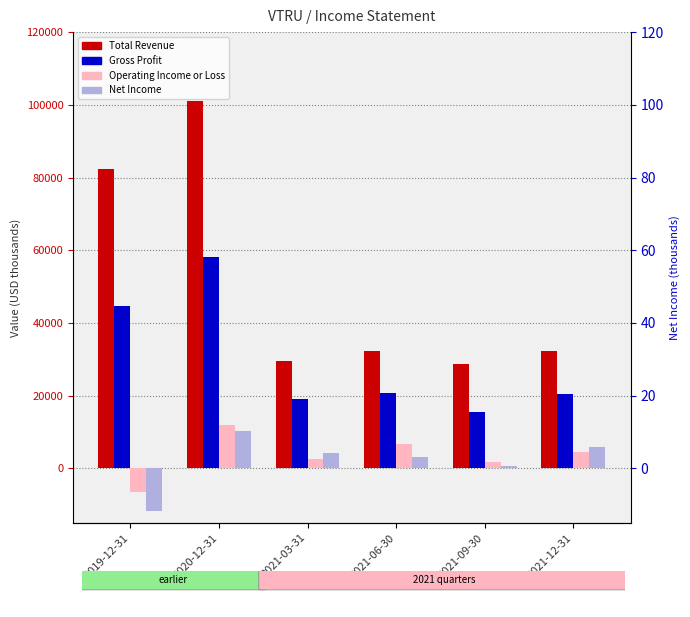

How many data points does each series have?

6